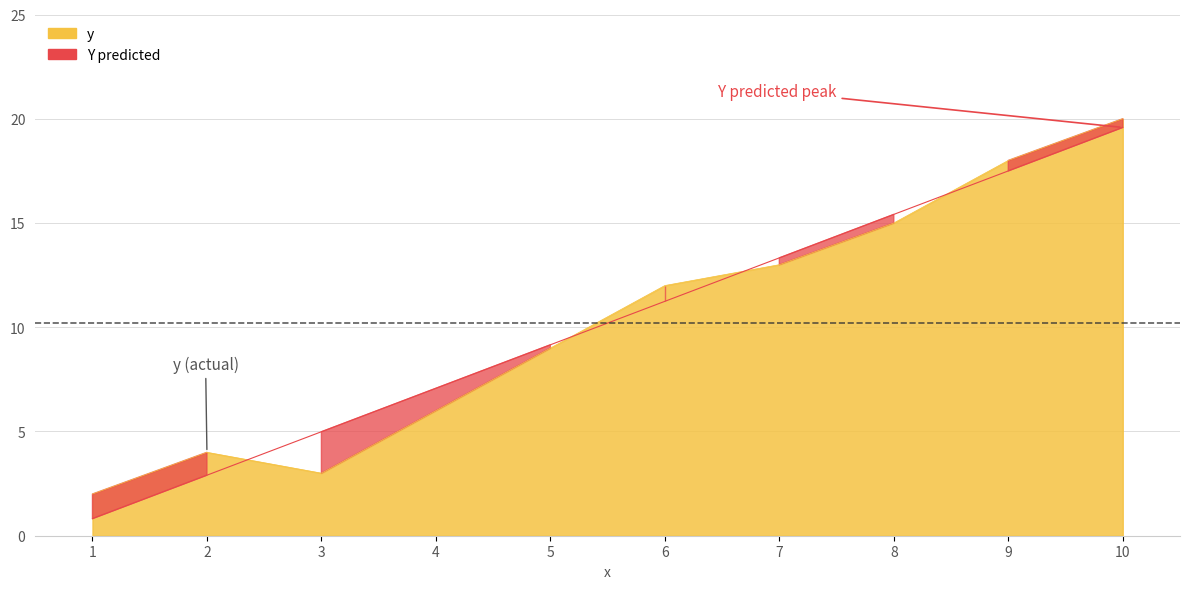

Reading left to right, what are all the values shown in this chart?

y: 2.0	4.0	3.0	6.0	9.0	12.0	13.0	15.0	18.0	20.0
Y predicted: 0.8	2.9	5.0	7.1	9.2	11.2	13.3	15.4	17.5	19.6